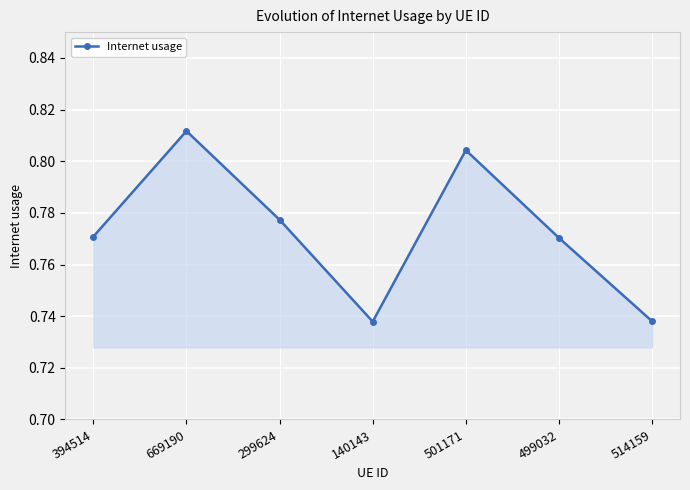

Where is the first local minimum?

140143